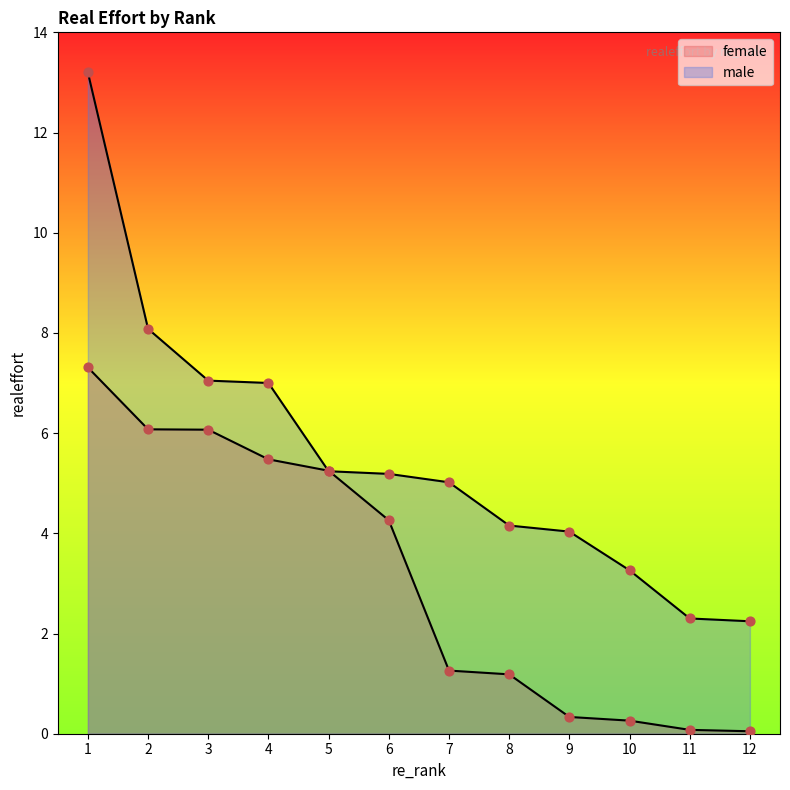

Which series contains the lowest Y value?

female